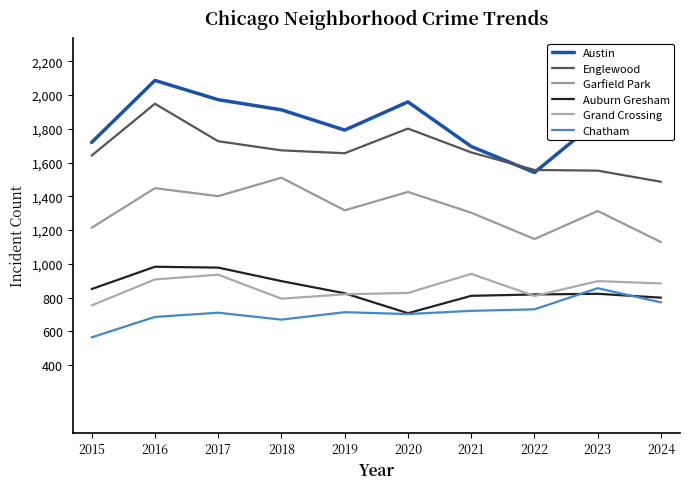

How many interior local peaks does the Grand Crossing series have?

3